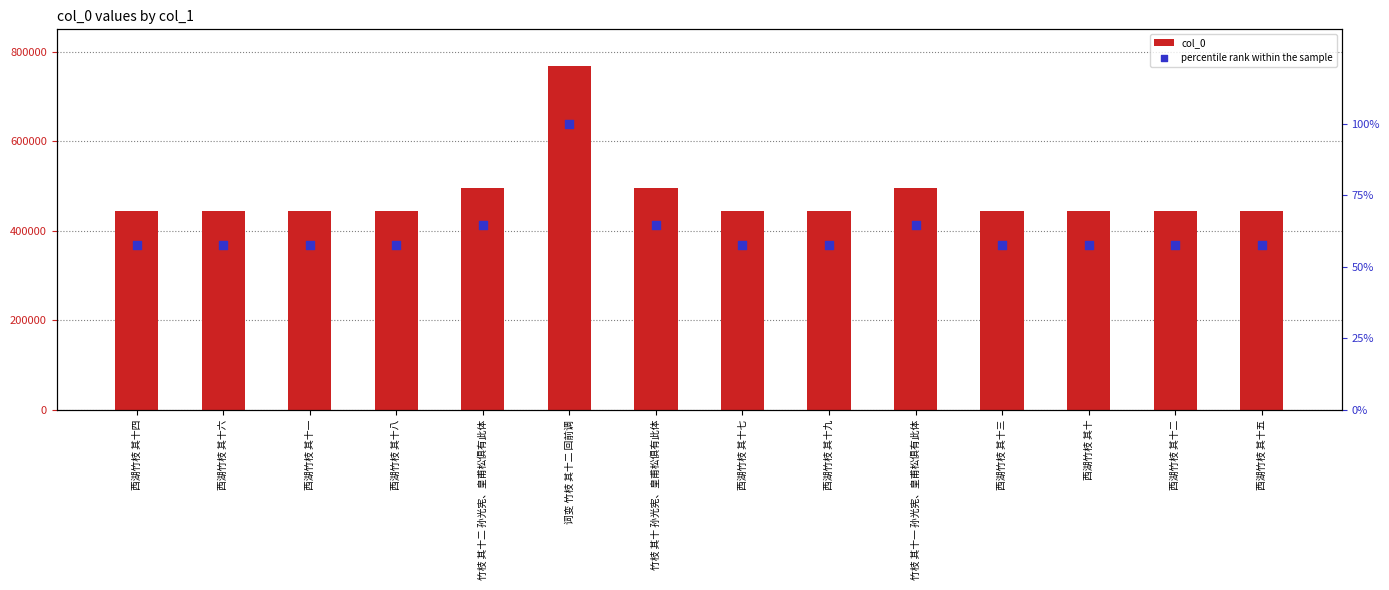

Which series has the widest spread of Y values?

col_0